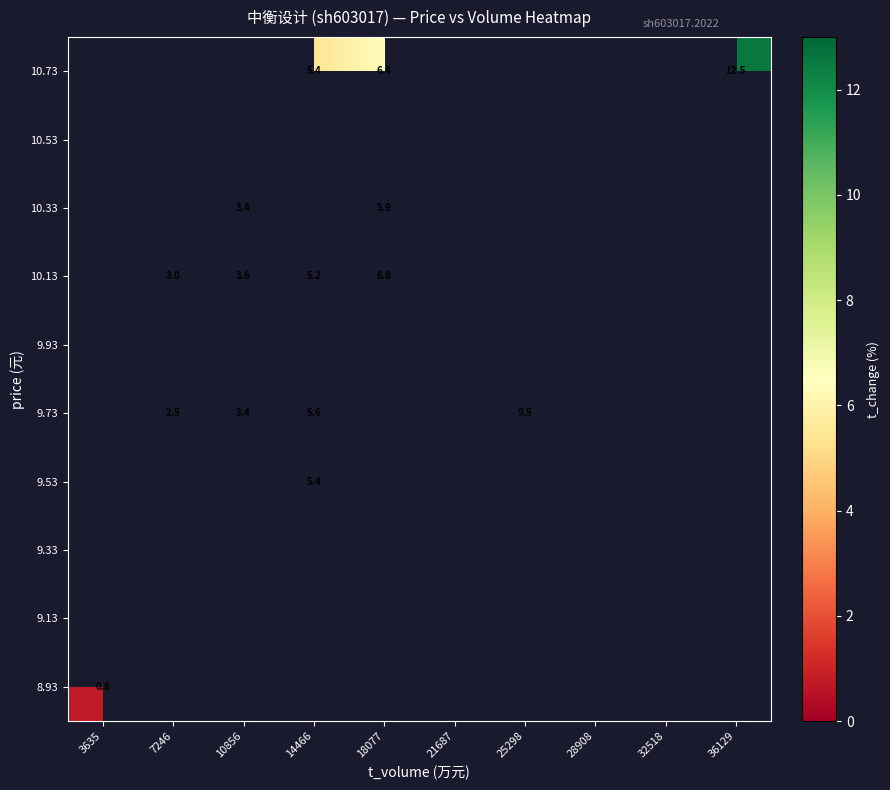

Which has a higher value, 32518 or 25298?

25298